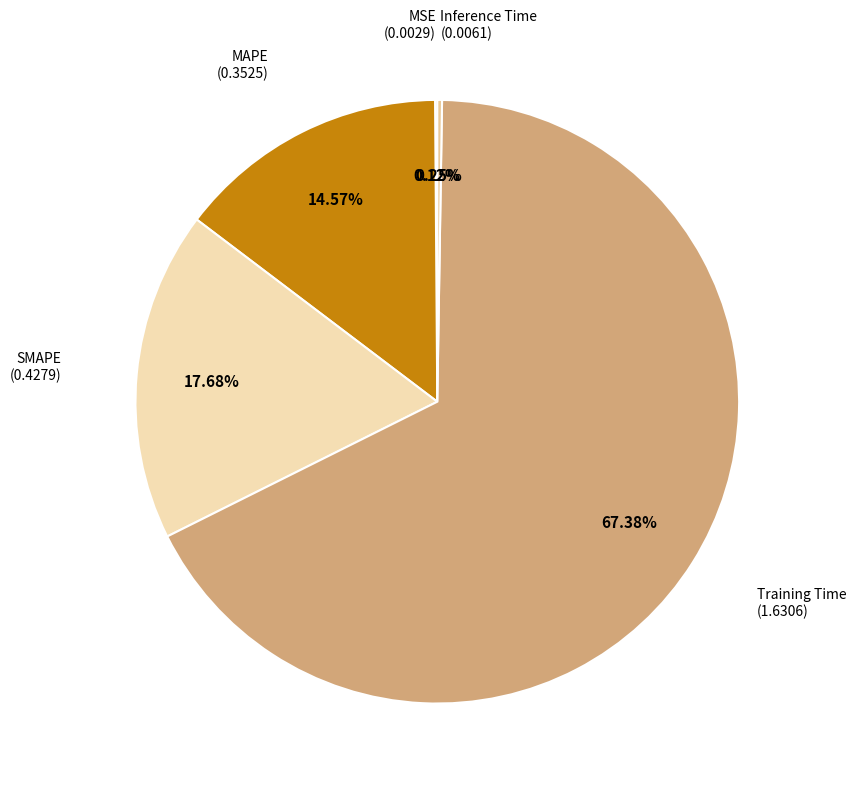

Which slice is the smallest?

MSE